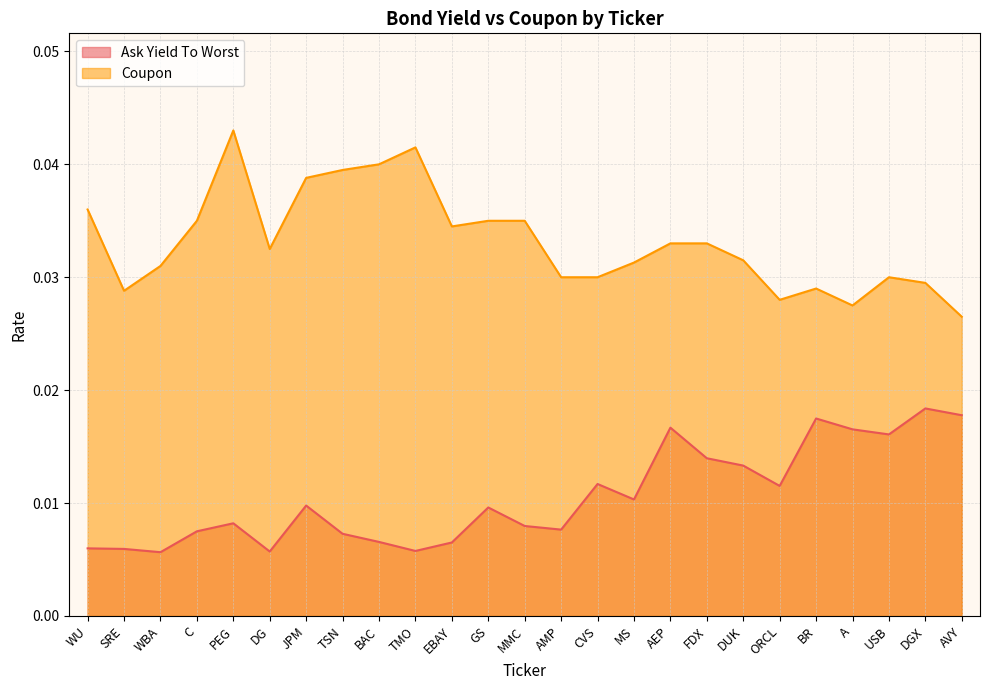

The value of Coupon at WBA is 0.1. True or false?

False